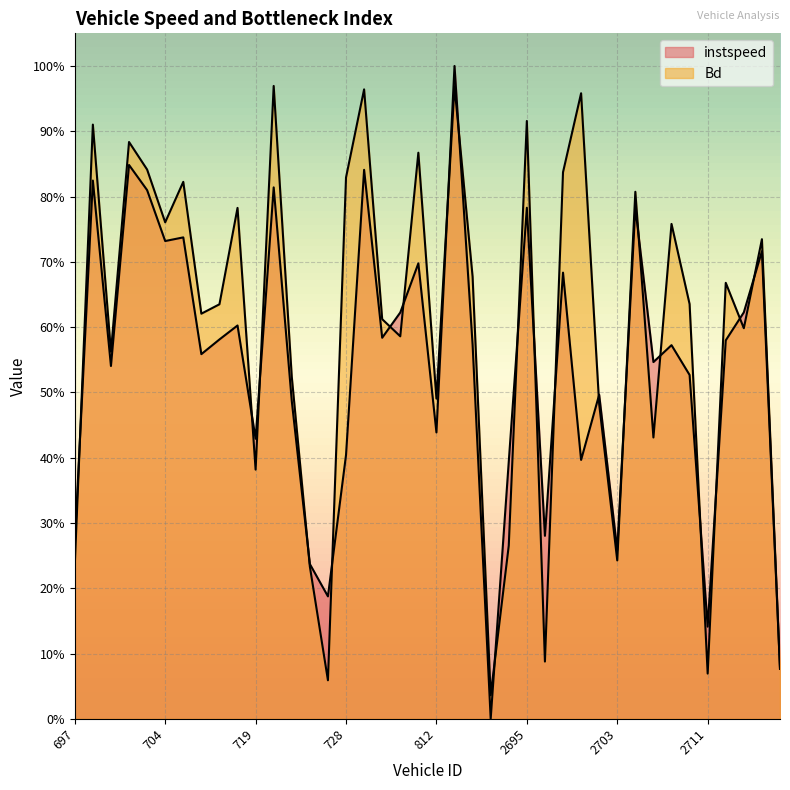

Reading left to right, list all the values displayed in this chart.

instspeed: 0.3	0.8	0.5	0.8	0.8	0.7	0.7	0.6	0.6	0.6	0.4	0.8	0.5	0.2	0.2	0.4	0.8	0.6	0.6	0.7	0.4	1.0	0.6	0.0	0.4	0.8	0.3	0.7	0.4	0.5	0.3	0.8	0.5	0.6	0.5	0.1	0.6	0.6	0.7	0.1
Bd: 0.2	0.9	0.6	0.9	0.8	0.8	0.8	0.6	0.6	0.8	0.4	1.0	0.5	0.2	0.1	0.8	1.0	0.6	0.6	0.9	0.5	1.0	0.7	0.0	0.3	0.9	0.1	0.8	1.0	0.5	0.2	0.8	0.4	0.8	0.6	0.1	0.7	0.6	0.7	0.1